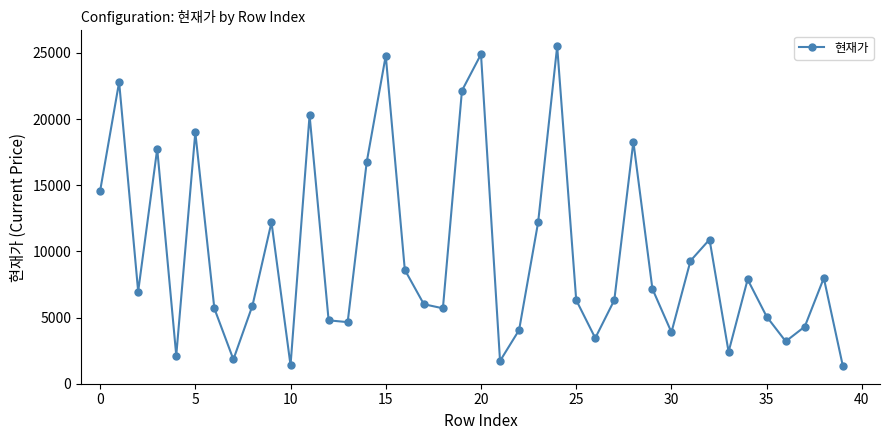

What is the value of the 38th point from the left?

4315